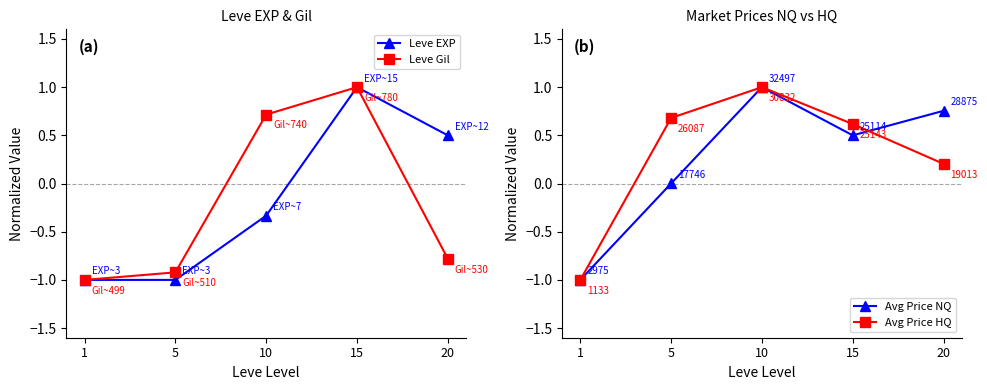

Rank the series by their maximum value, from lowest to highest.

Leve EXP, Leve Gil, Avg Price NQ, Avg Price HQ